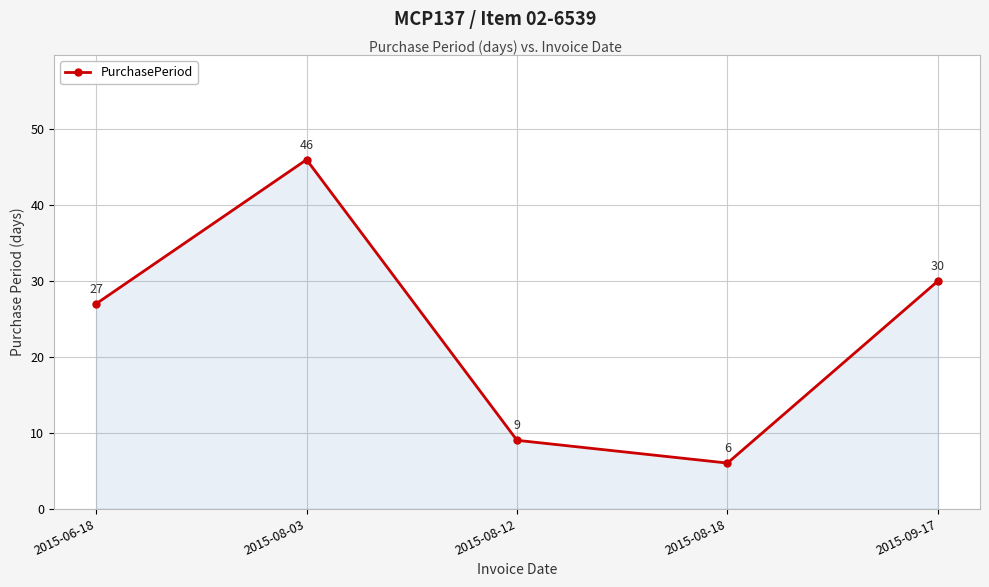

What is the difference between the maximum and minimum values?

40